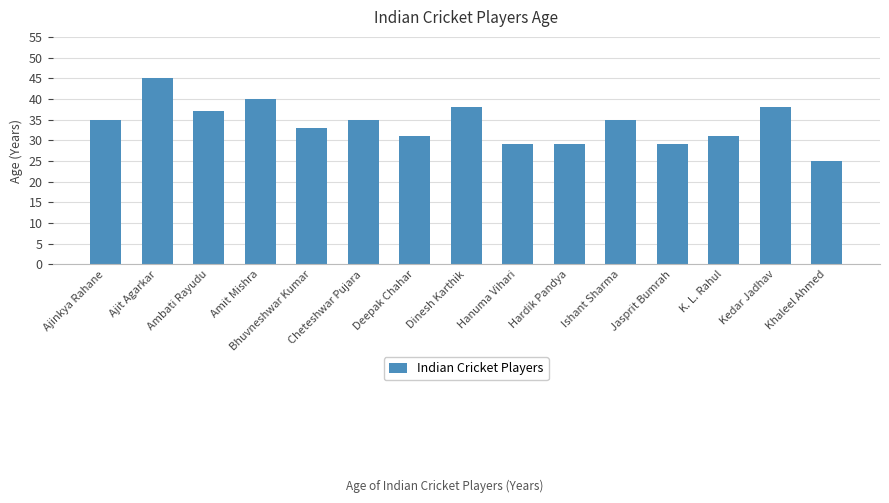

What is the label of the 5th bar from the right?

Ishant Sharma